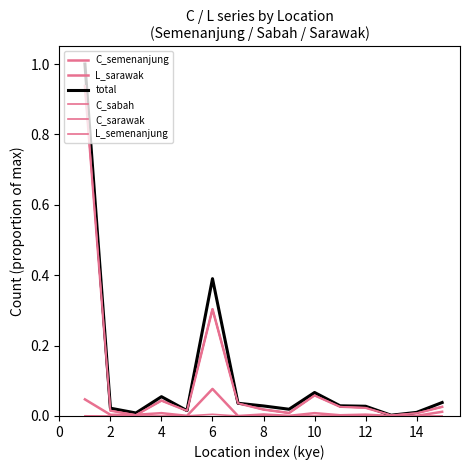

Which series has the widest spread of values?

total